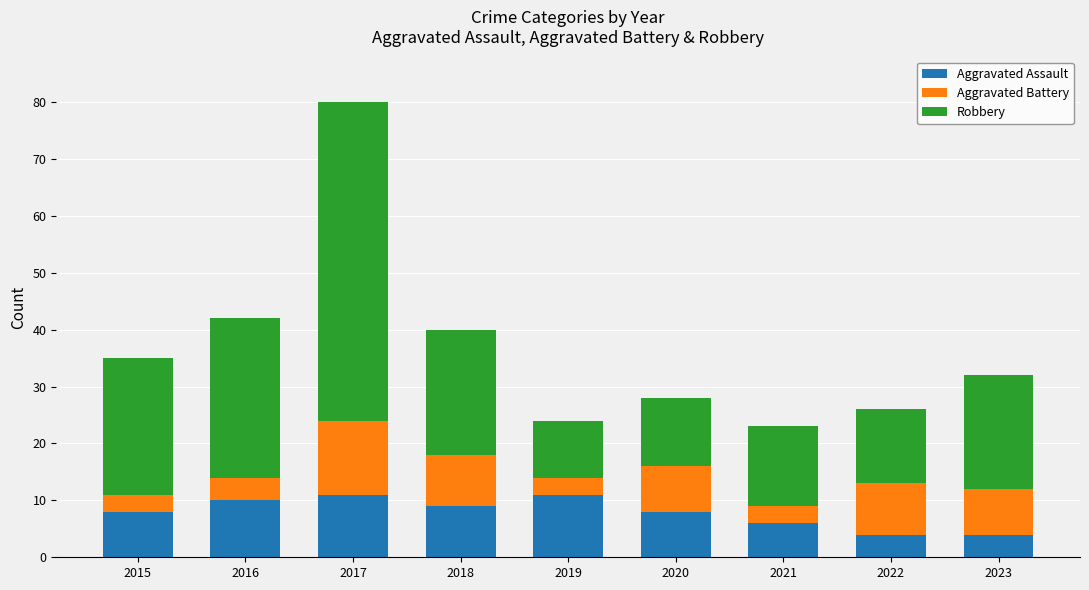

How many categories are shown in the chart?

9